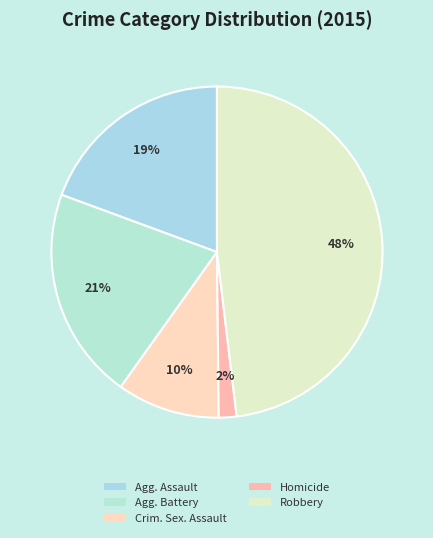

What percentage is the Homicide slice, to the nearest percent?

2%